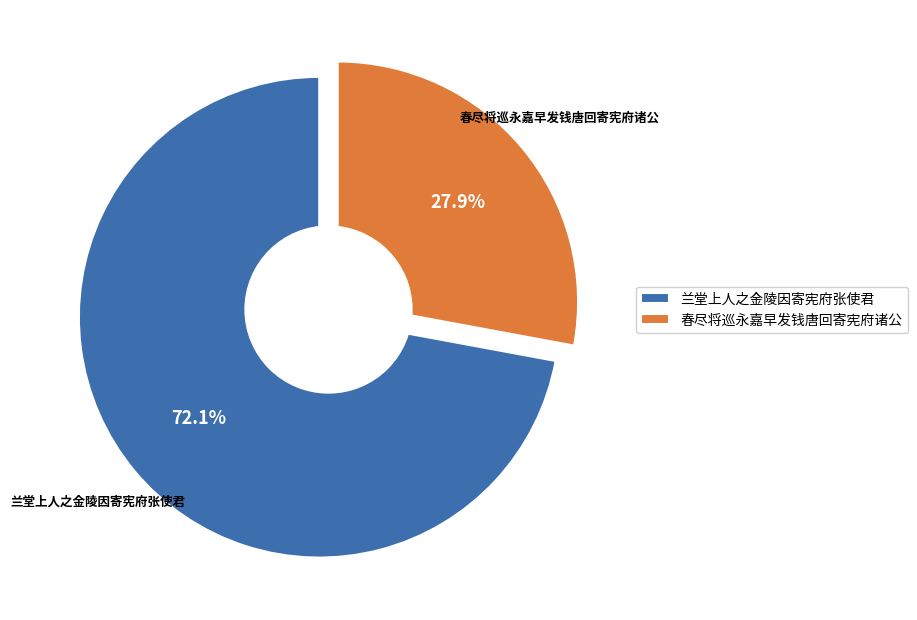

How many segments does this pie chart have?

2